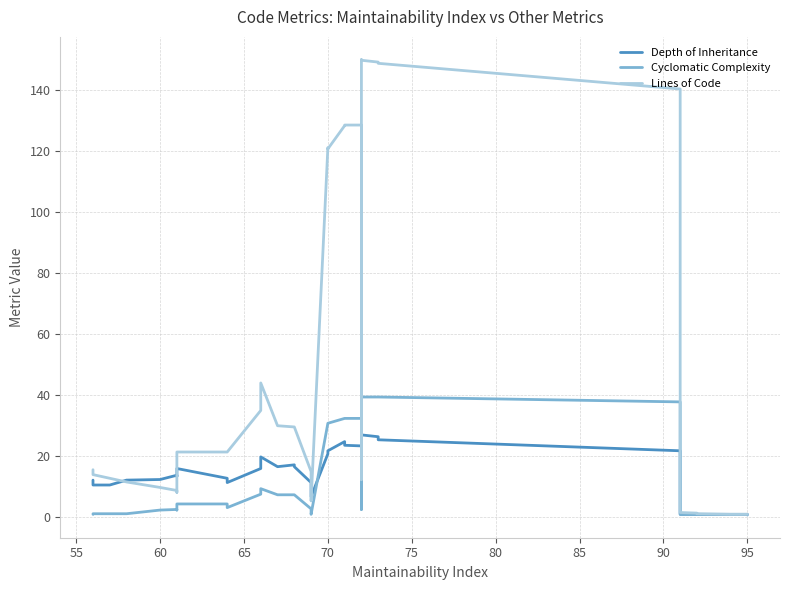

Rank the series by their maximum value, from lowest to highest.

Depth of Inheritance, Cyclomatic Complexity, Lines of Code